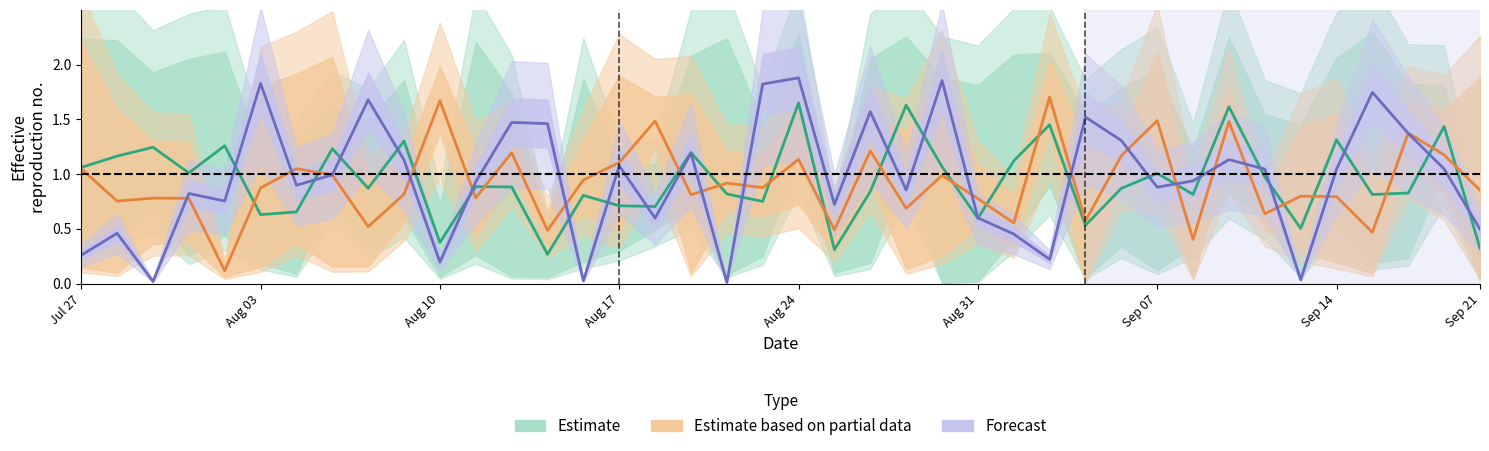

In Forecast, how many points are higher than both neighbors (excluding endpoints)?

13